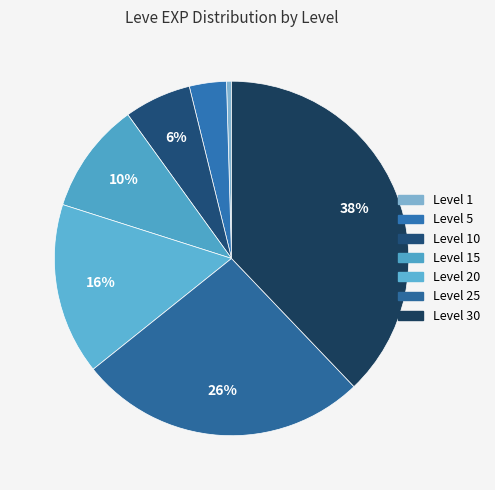

Which slice is the smallest?

Level 1